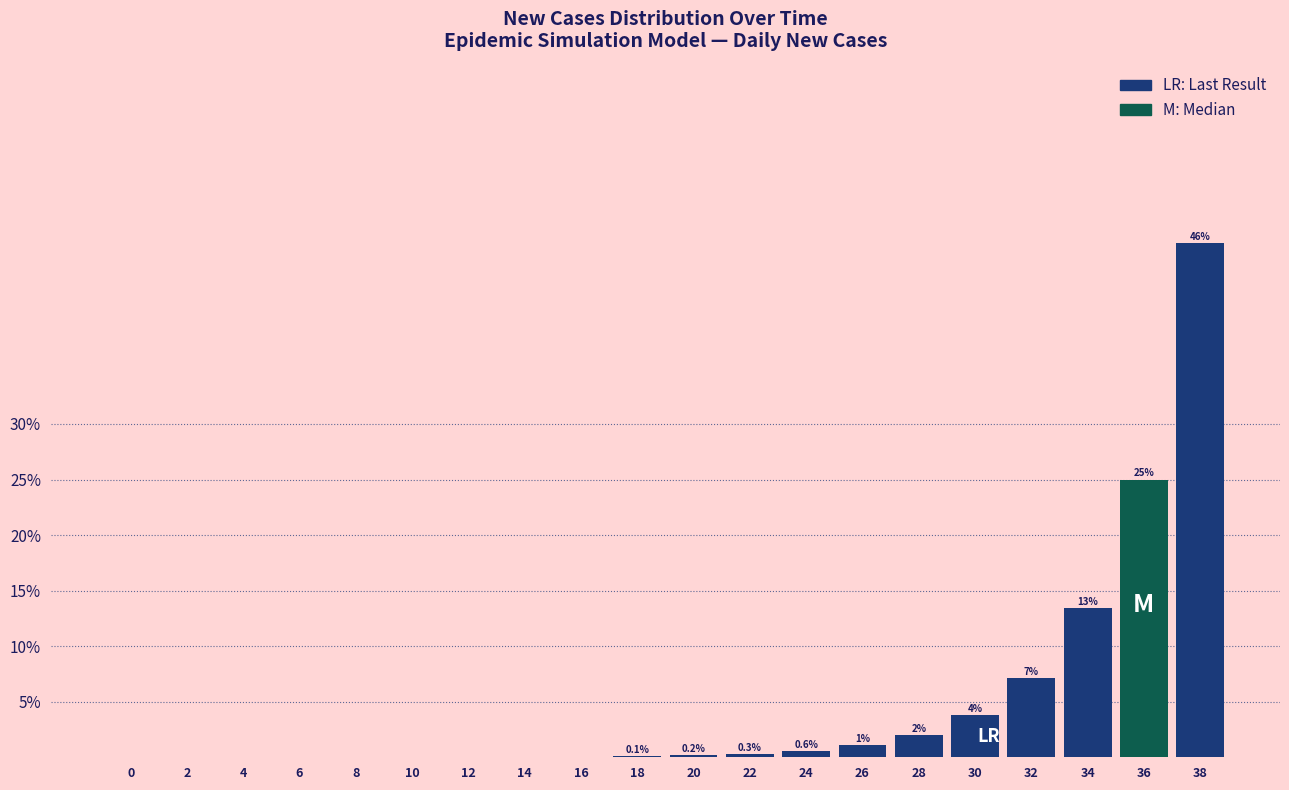

The chart shows a value of 13.4 at 34. True or false?

True